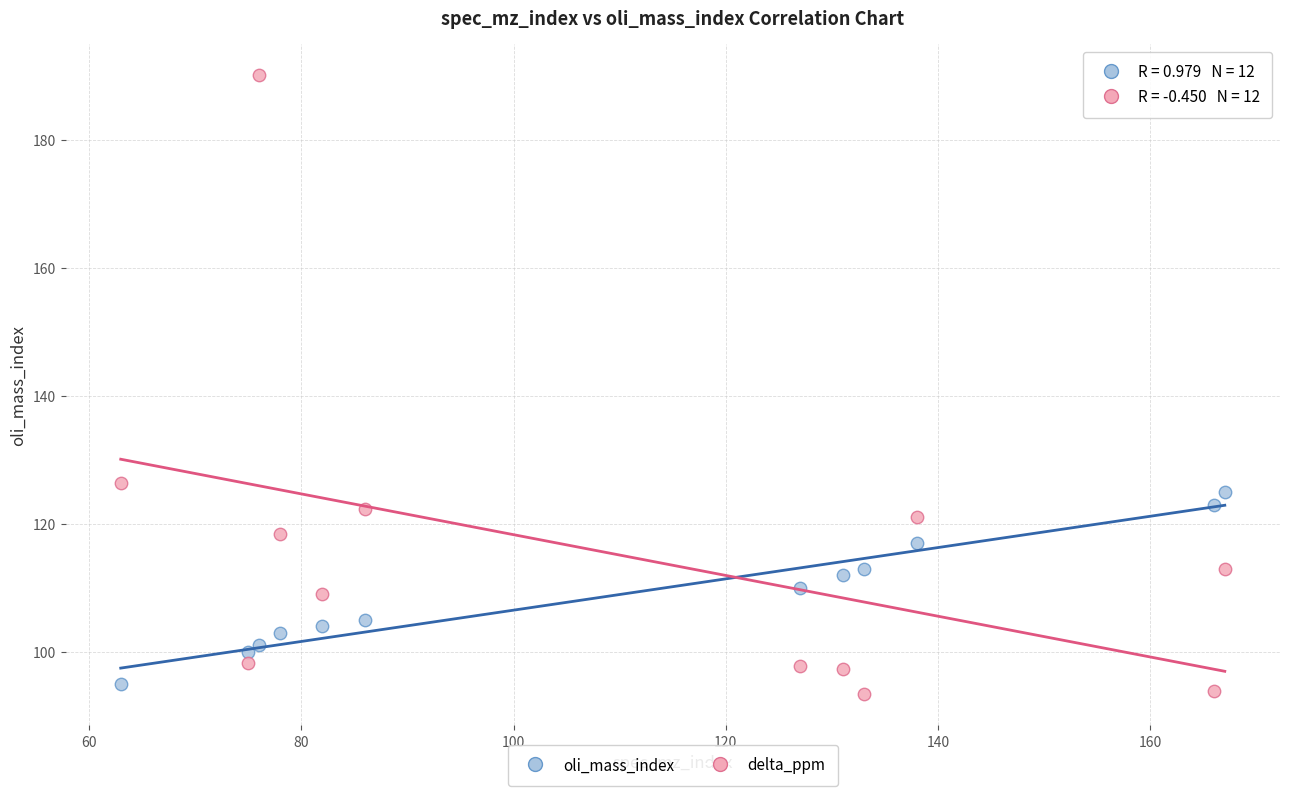

Across all series, what Y value is closest to 141?

126.3